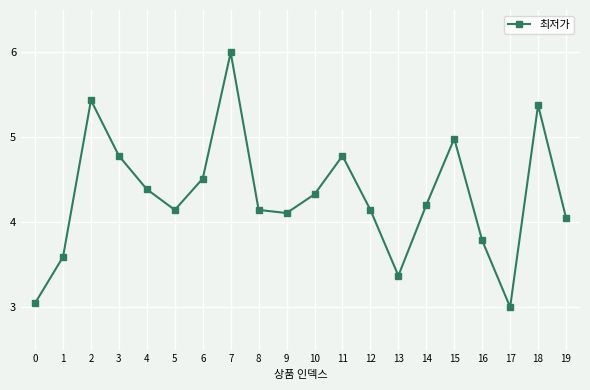

At which category does the data reach its first local valley?

5